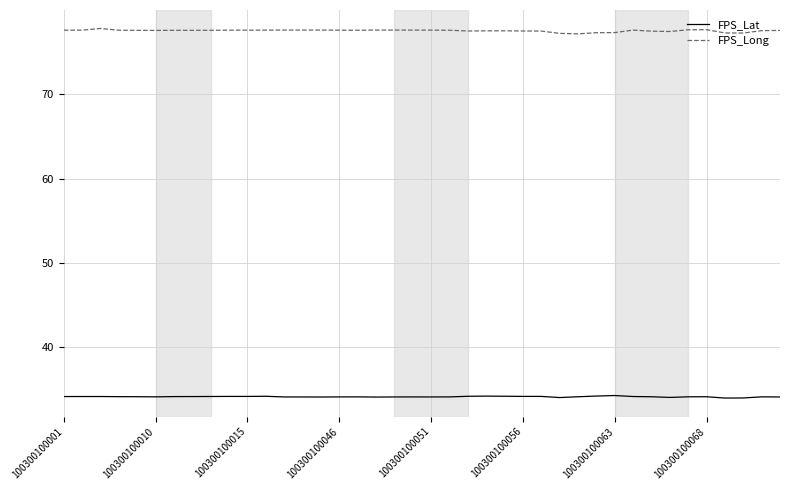

In FPS_Lat, how many points are higher than both neighbors (excluding endpoints)?

9